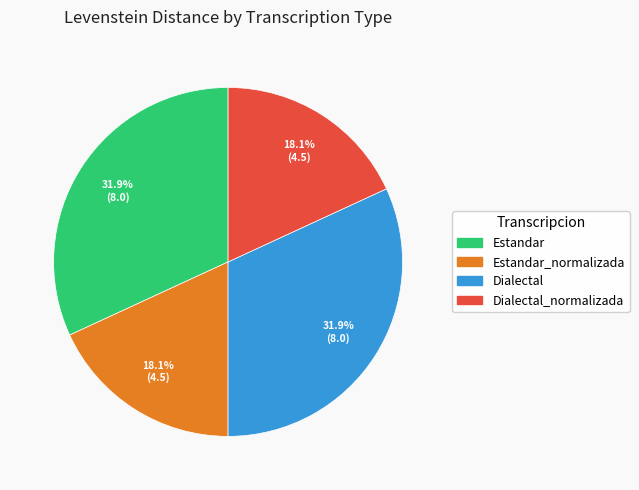

Count the number of slices in the pie.

4